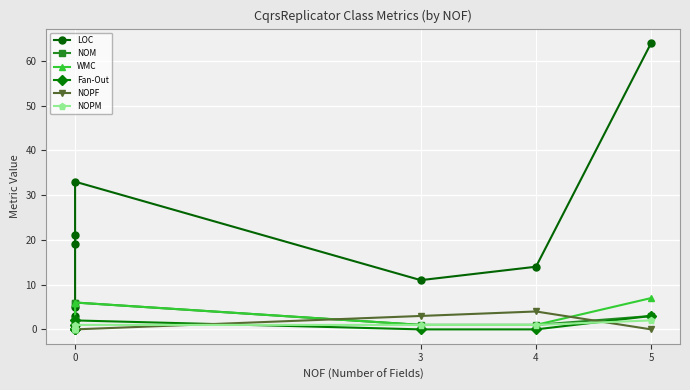

What is the sum of all Fan-Out values?

6